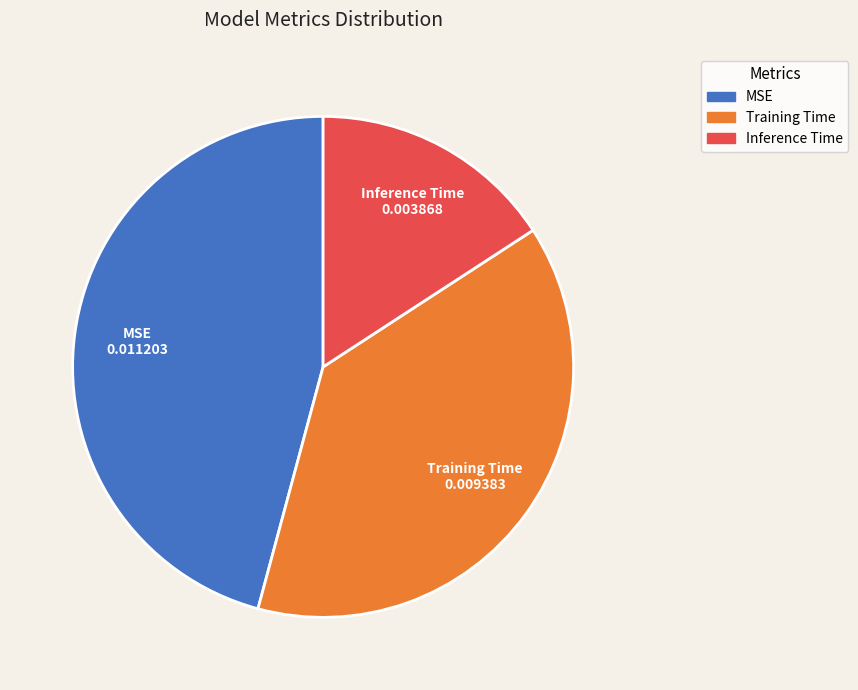

Is it true that Training Time is 52% of the pie?

False